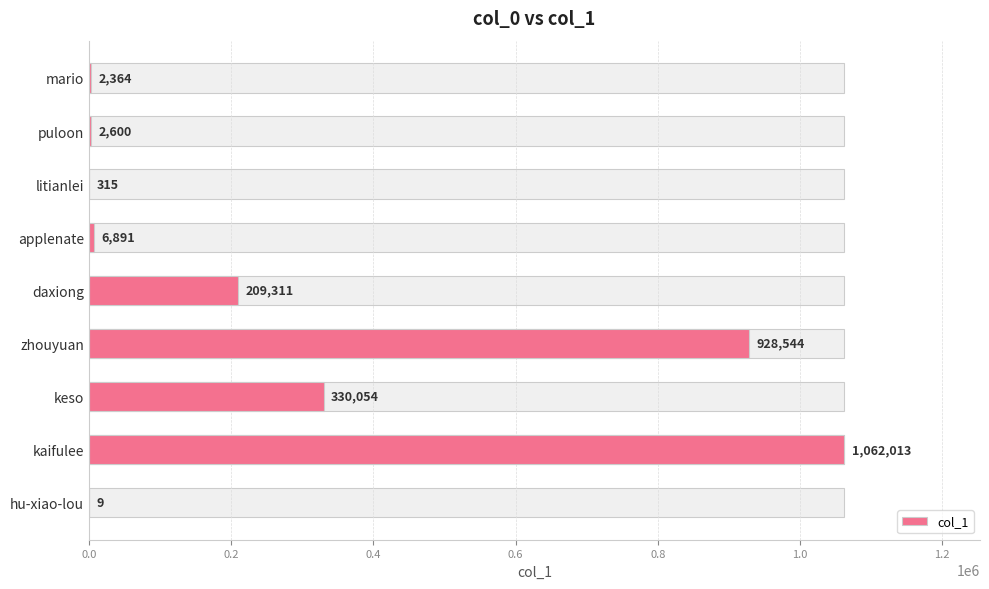

Between litianlei and zhouyuan, which is larger?

zhouyuan